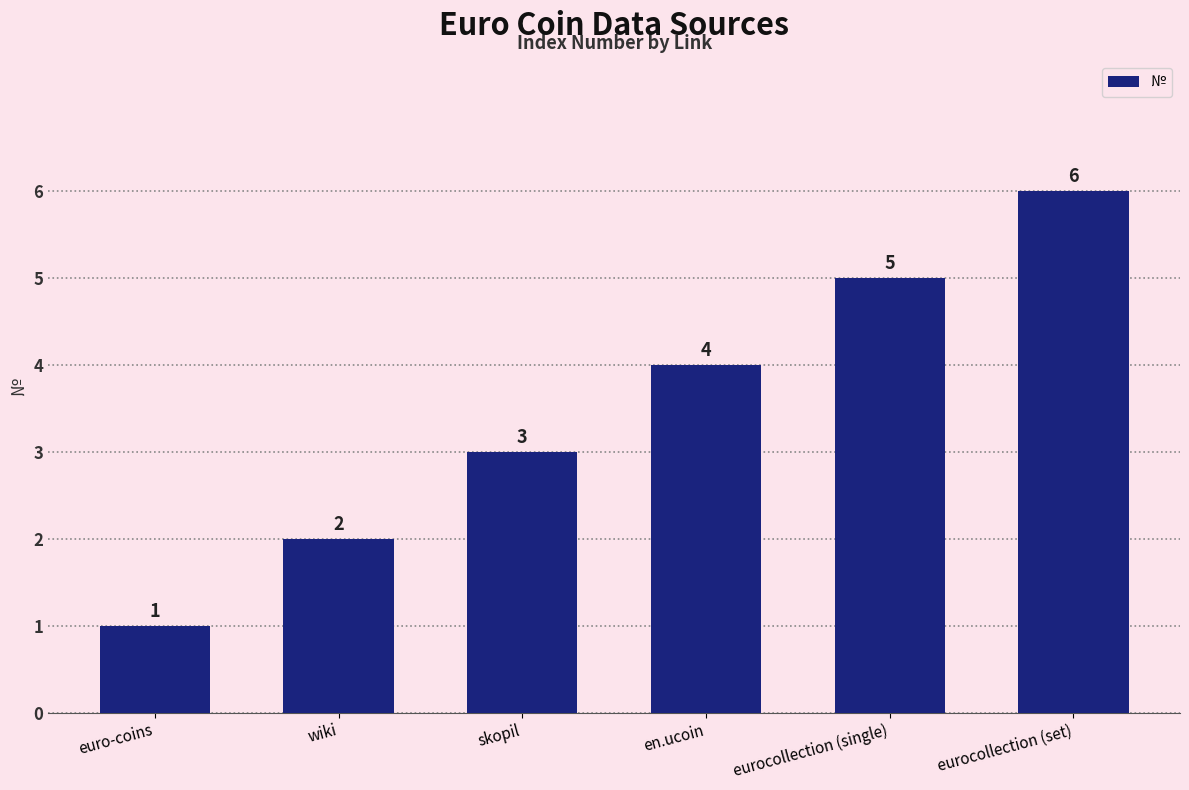

True or false: the data shows 5 at eurocollection (single).

True